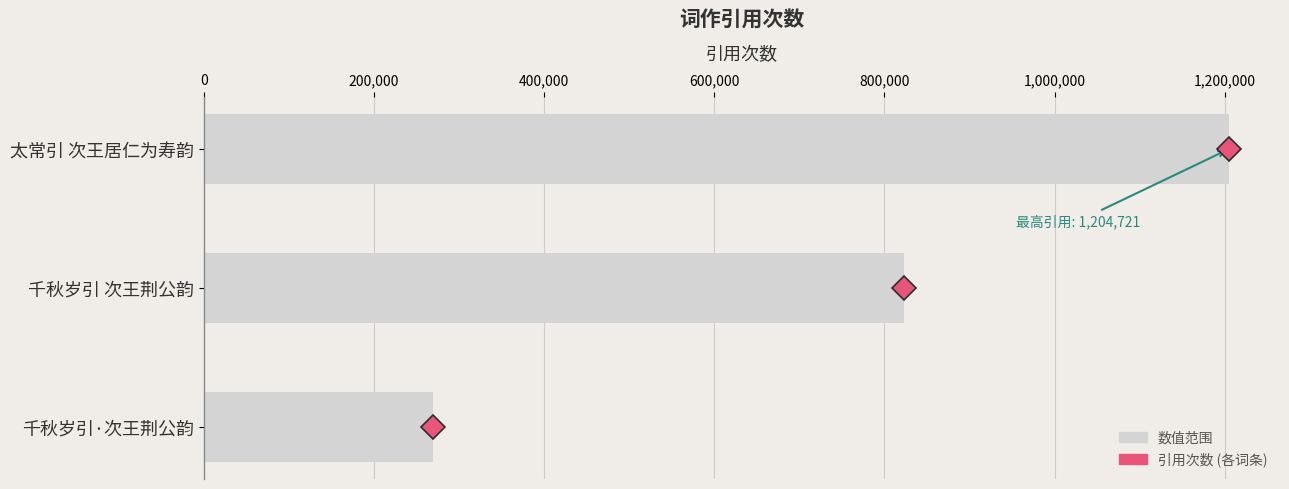

Reading top to bottom, what are all the values shown in this chart?

太常引 次王居仁为寿韵=1204721	千秋岁引 次王荆公韵=823423	千秋岁引·次王荆公韵=269248